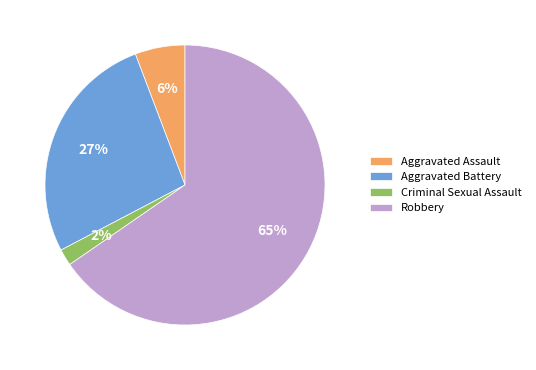

To the nearest percent, what percentage of the pie is Aggravated Assault?

6%